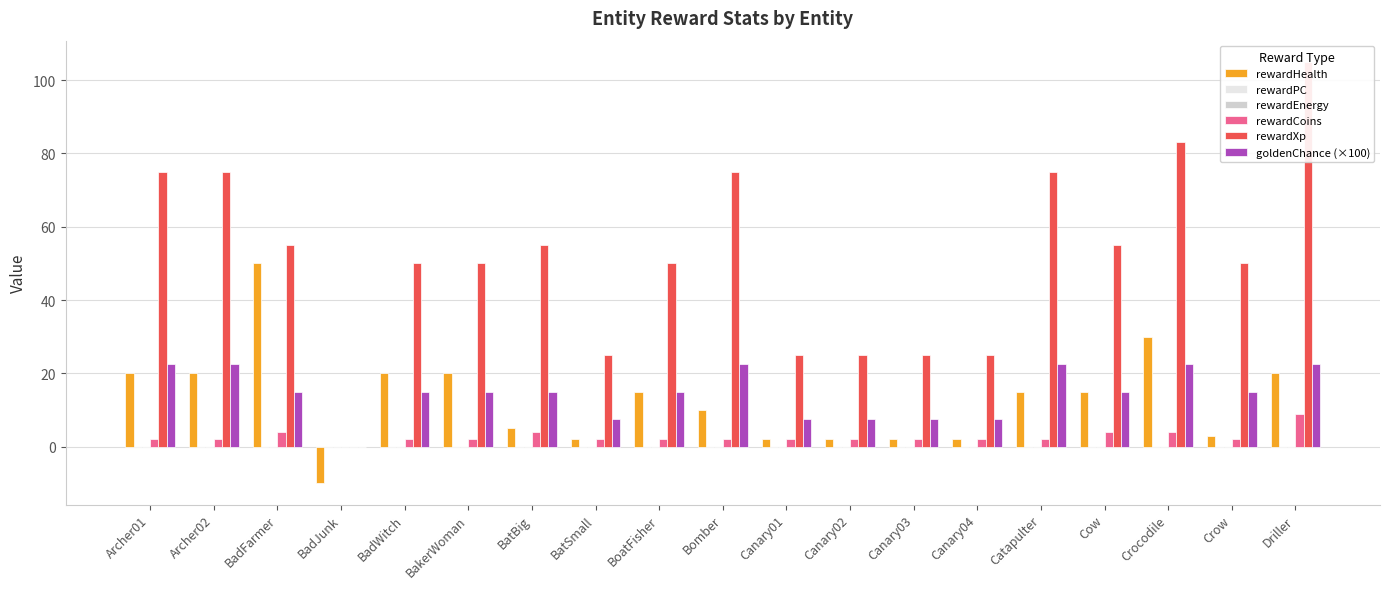

Which series has the largest total across all categories?

rewardXp